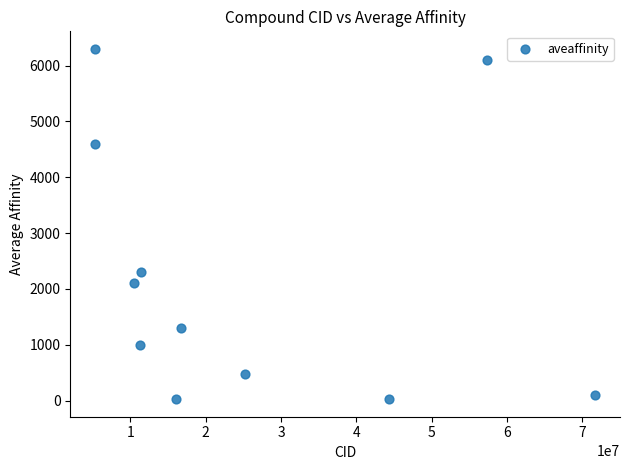

What Y value in the scatter plot is closest to 3162?

2300